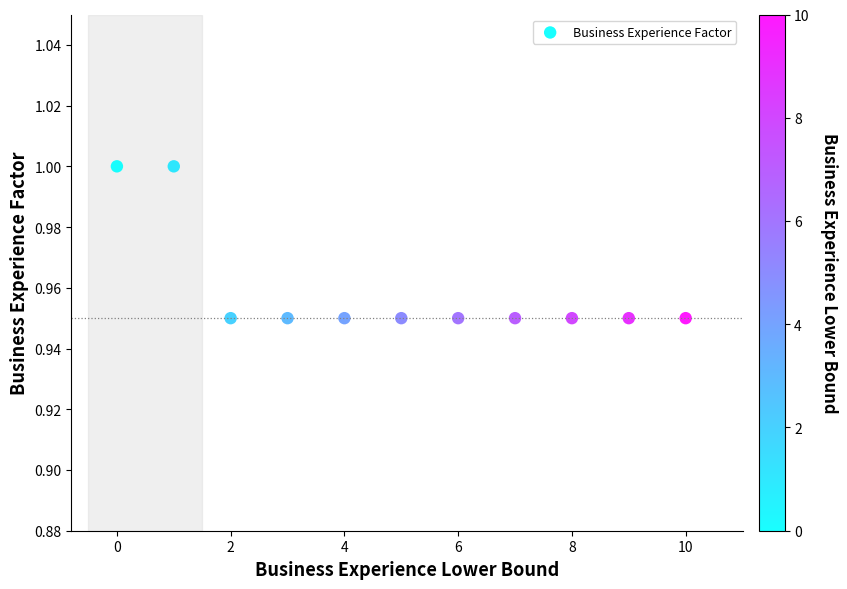

What is the average Y value?

1.0